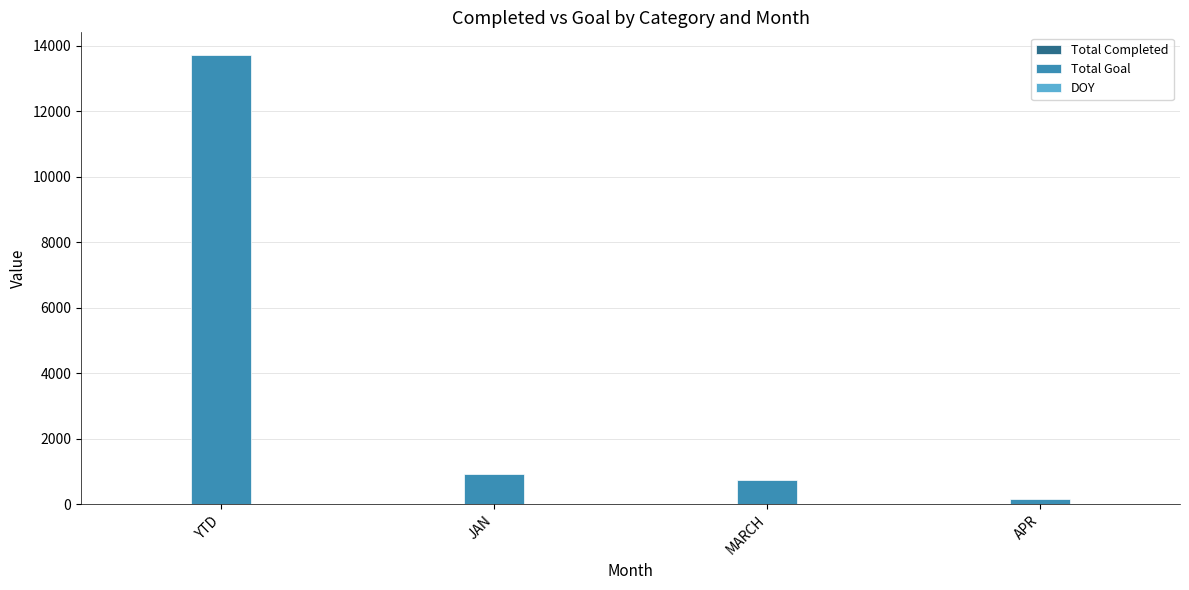

What is the spread (max minus min) of values at JAN?

906